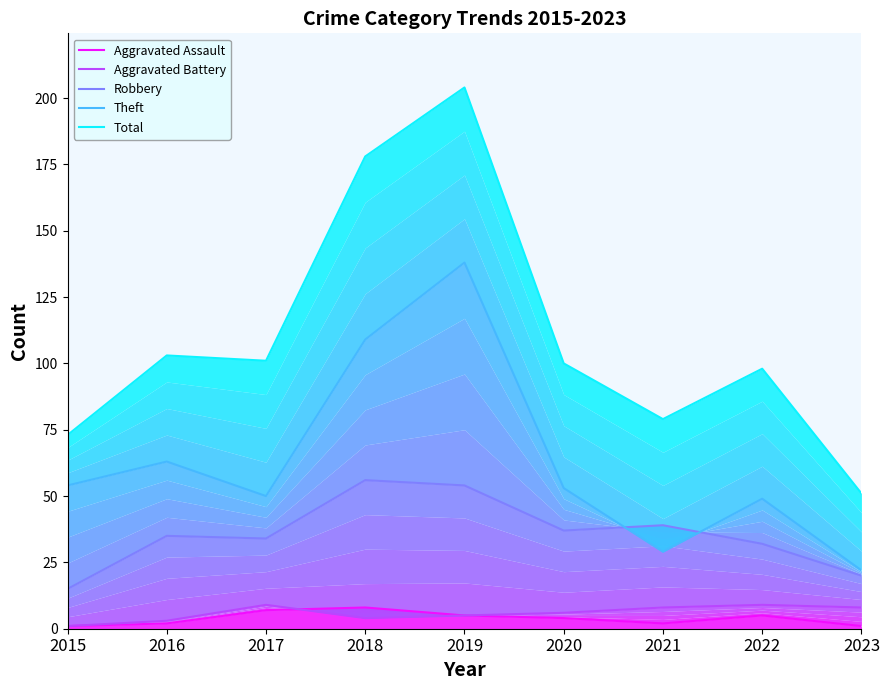

List the labels in order of Robbery value, largest first.

2018, 2019, 2021, 2020, 2016, 2017, 2022, 2023, 2015